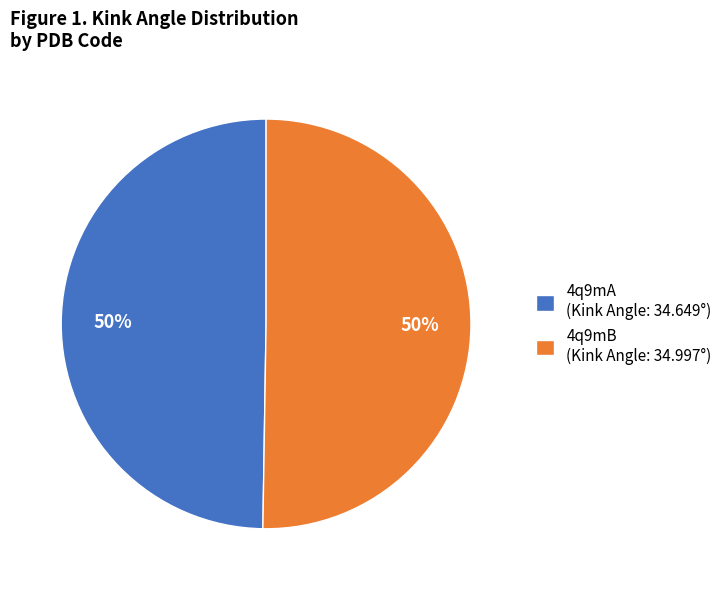

Is it true that 4q9mA is 50% of the pie?

True